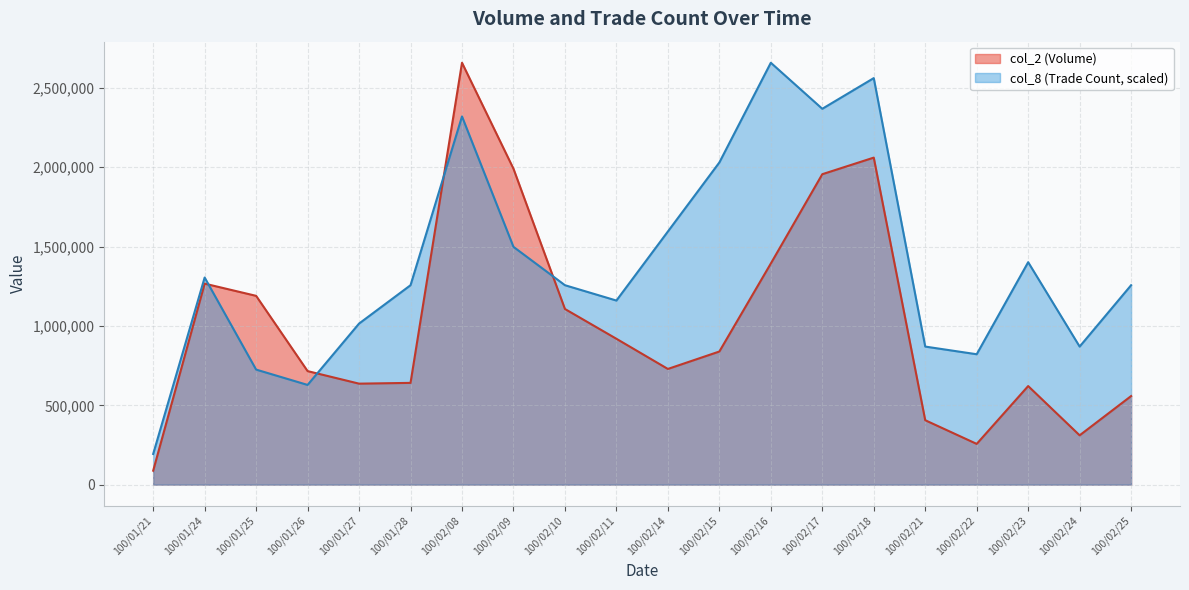

Where is col_8 nearest to the value 1426019?

100/02/23